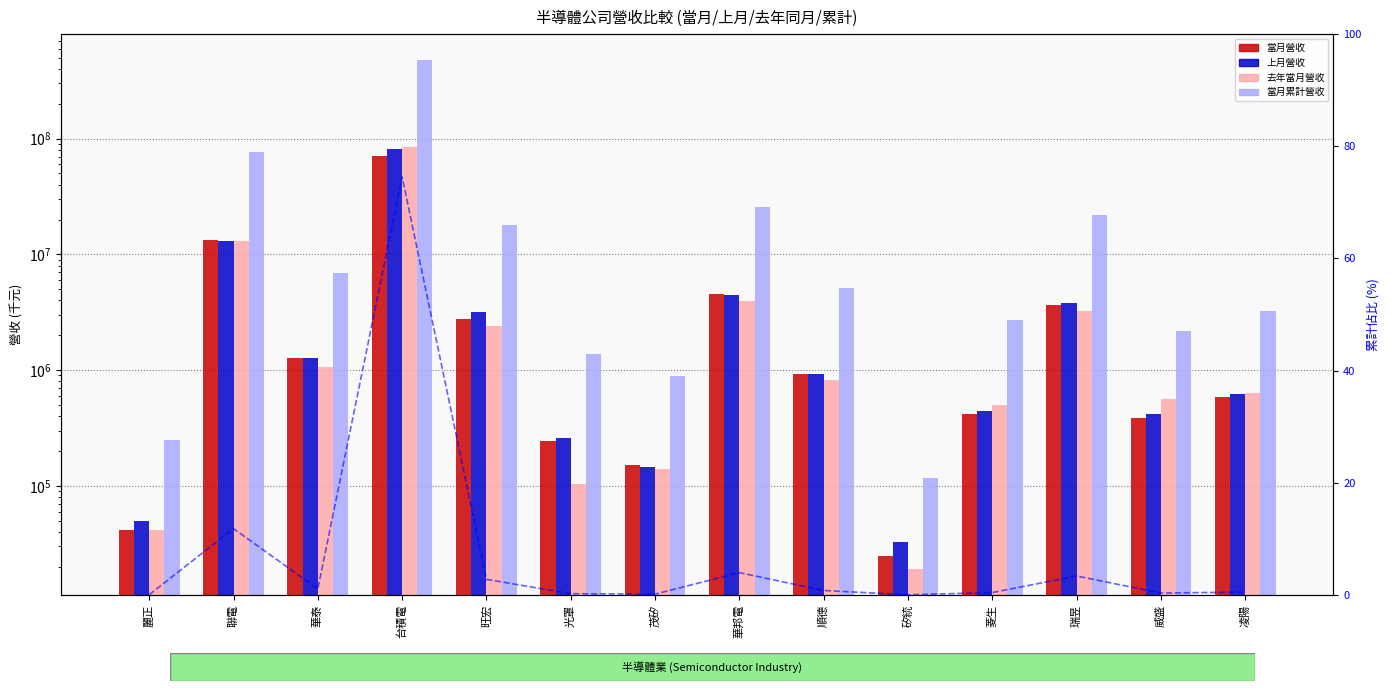

What is the sum of all 上月營收 values?

109672556.0